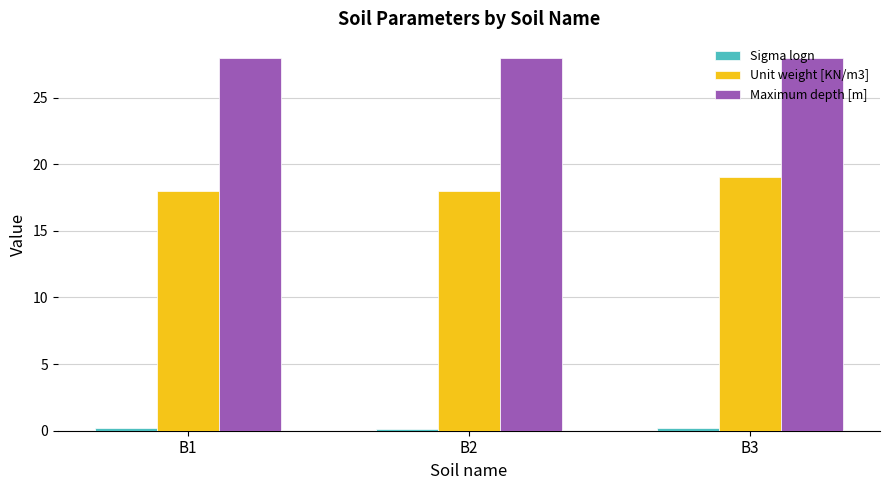

What is the maximum value shown in the chart?

28.0